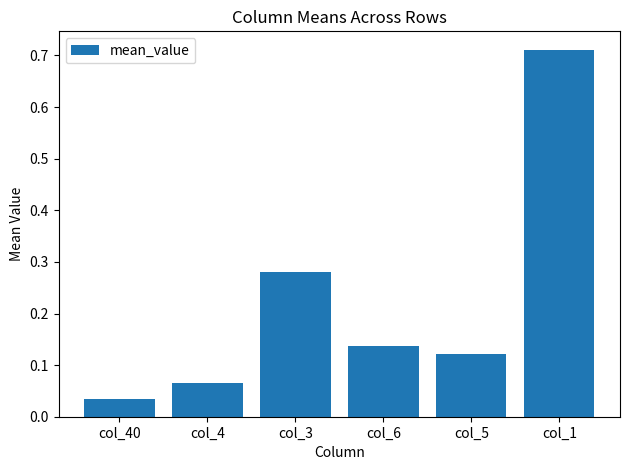

What is the sum of all values?

1.3